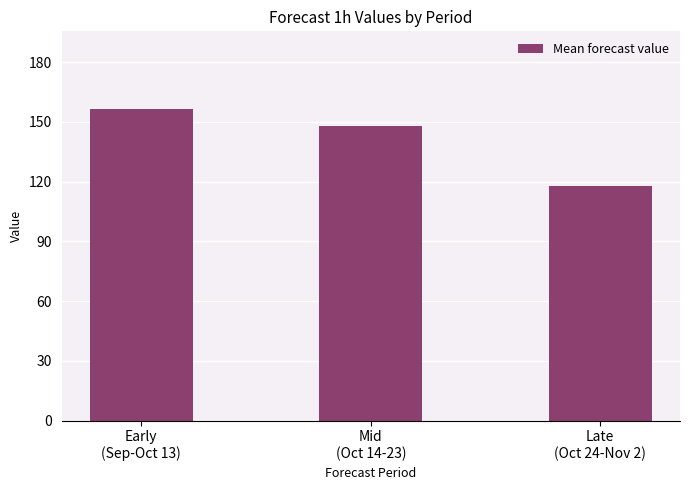

Rank the categories by value from highest to lowest.

Early
(Sep-Oct 13), Mid
(Oct 14-23), Late
(Oct 24-Nov 2)